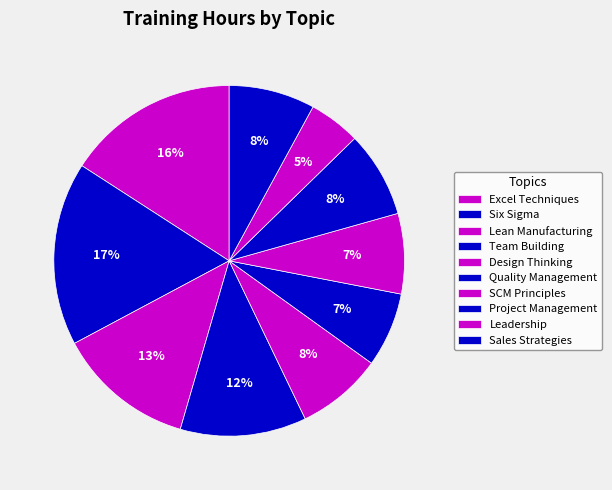

How many segments does this pie chart have?

10